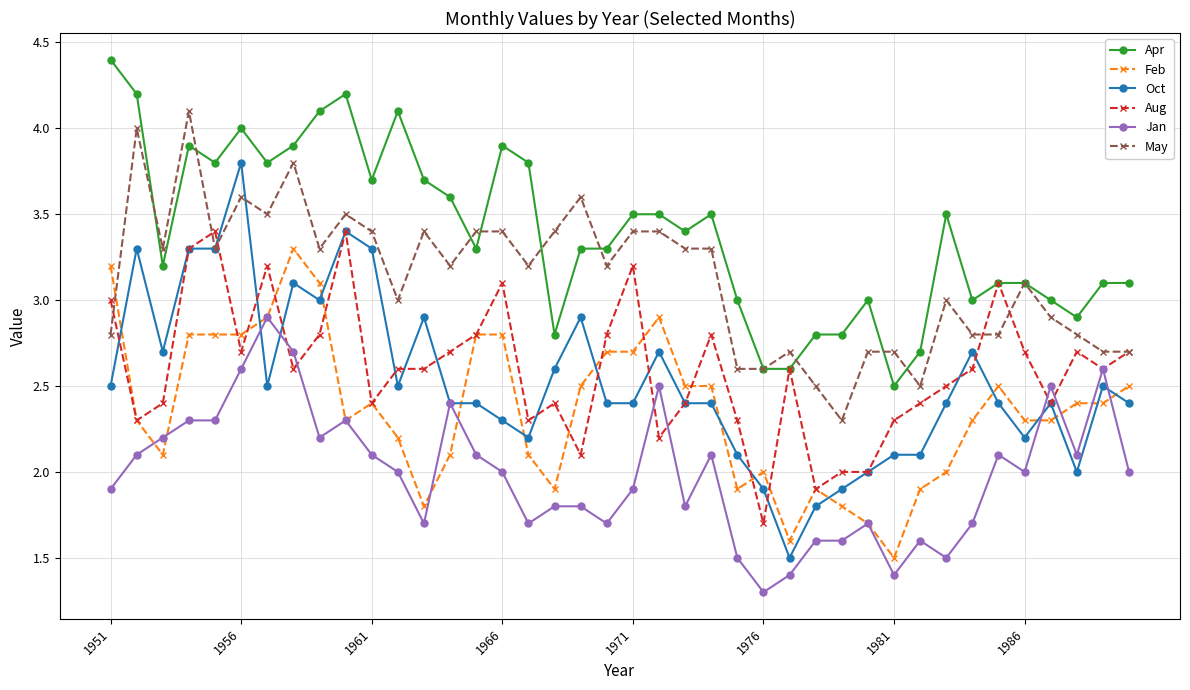

How many times do May and Feb cross each other?

1